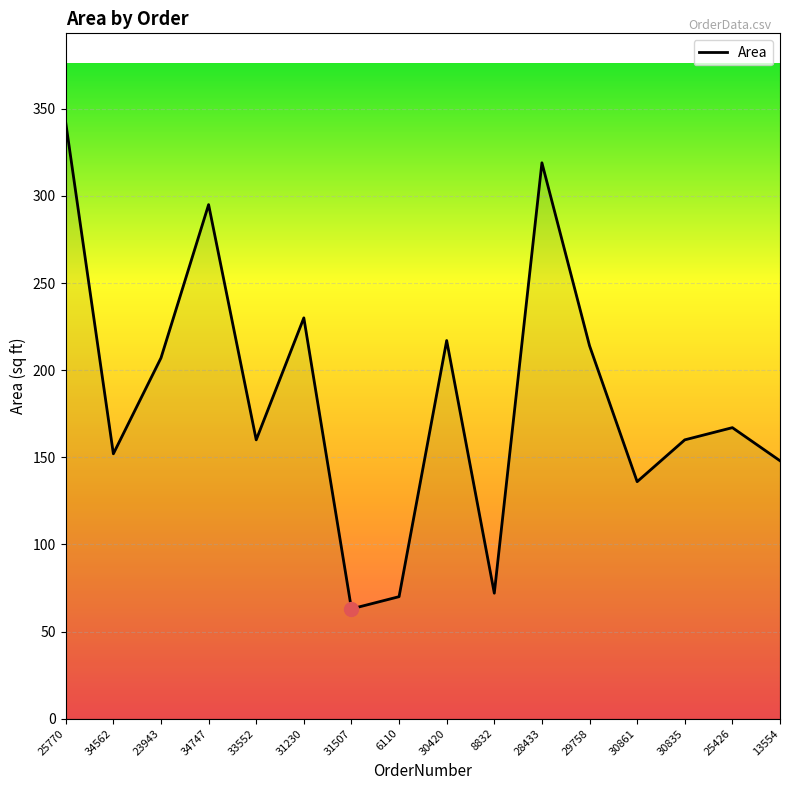

What is the ratio of the value at 34747 to the value at 28433?

0.9